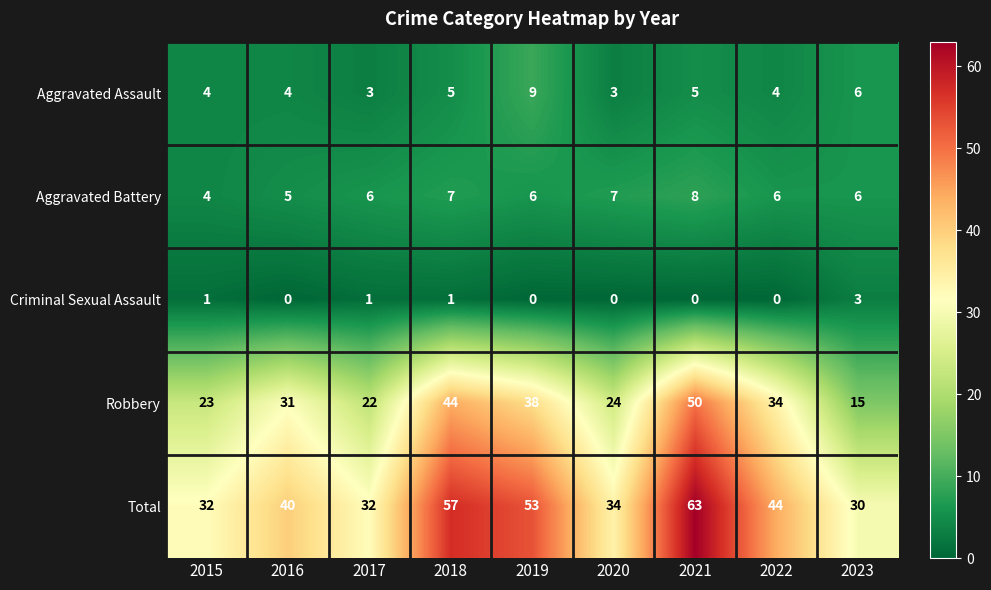

At 2021, list the series in order from smallest to largest.

Criminal Sexual Assault, Aggravated Assault, Aggravated Battery, Robbery, Total